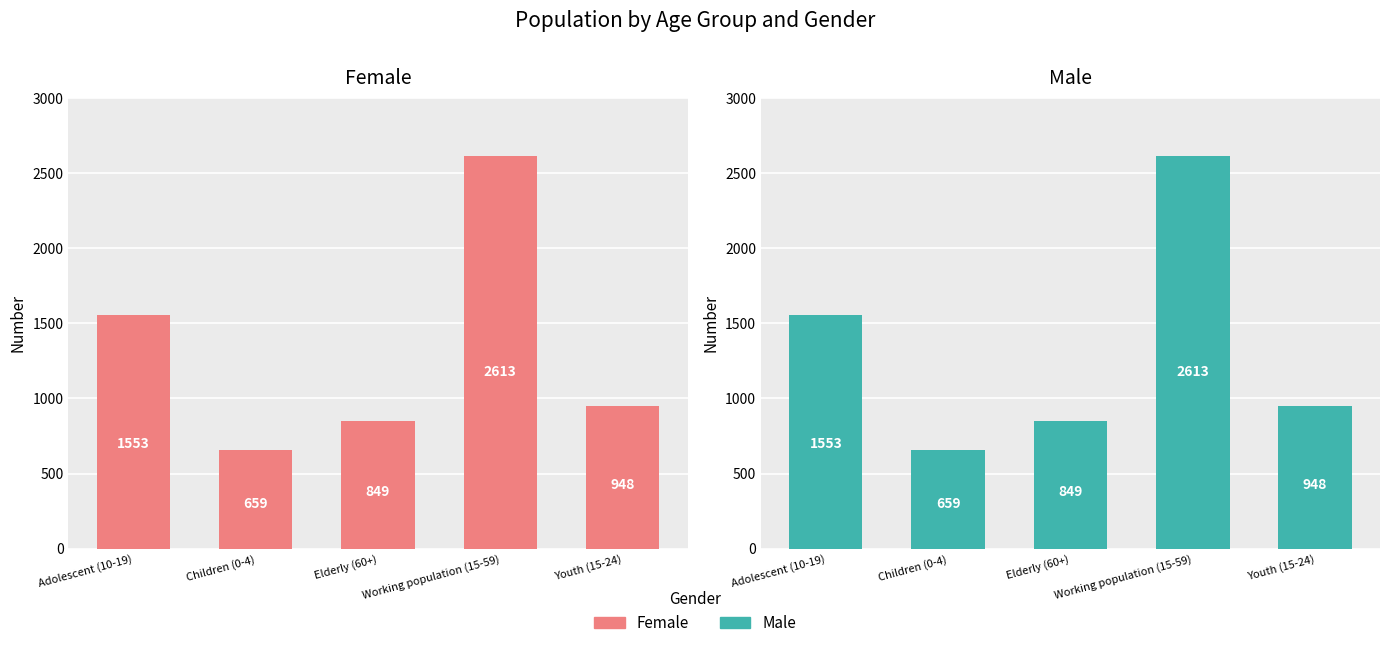

What is the sum of the Female values at Adolescent (10-19) and Working population (15-59)?

4166